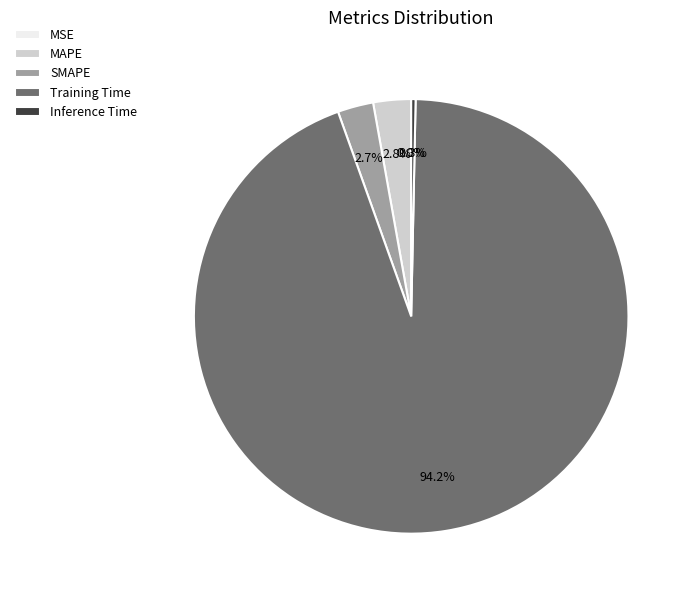

Which category accounts for the majority?

Training Time